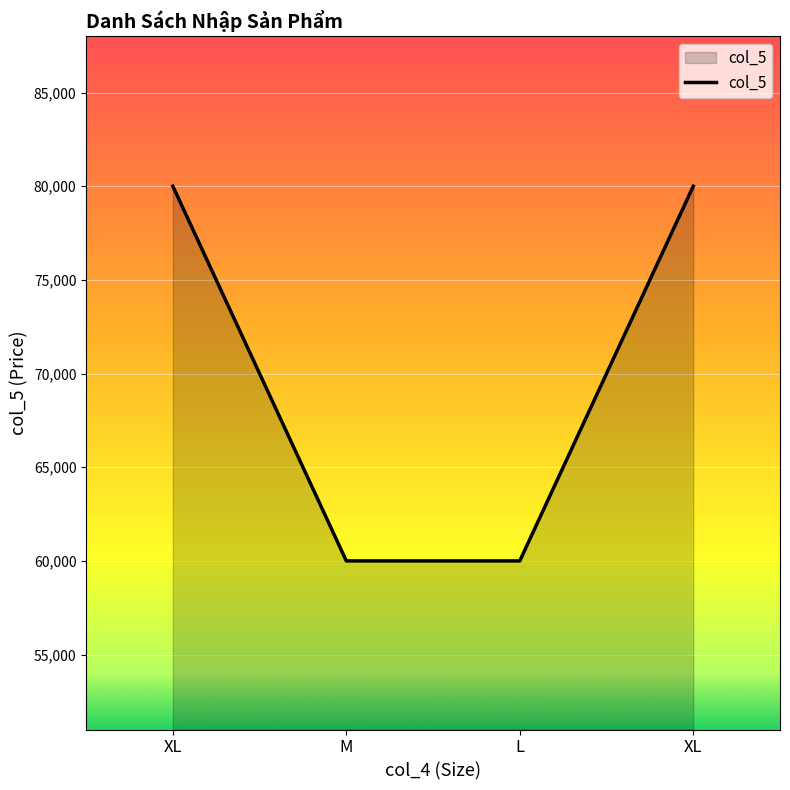

How many categories are shown in the chart?

4